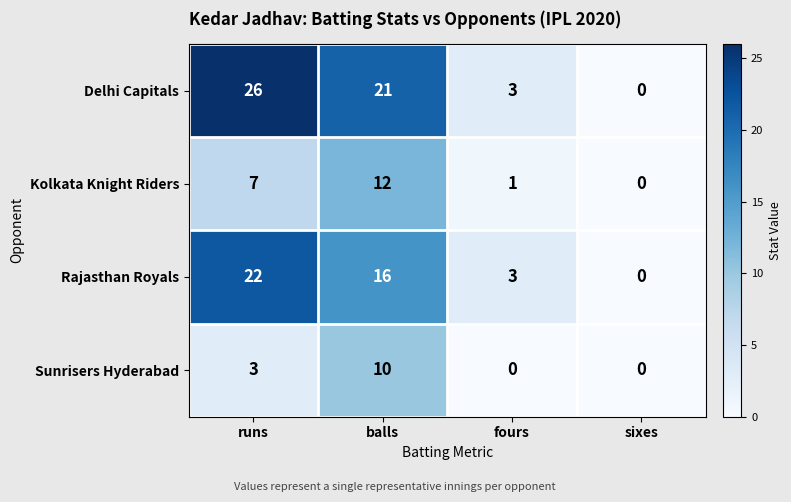

Is it true that Rajasthan Royals equals 22 at runs?

True